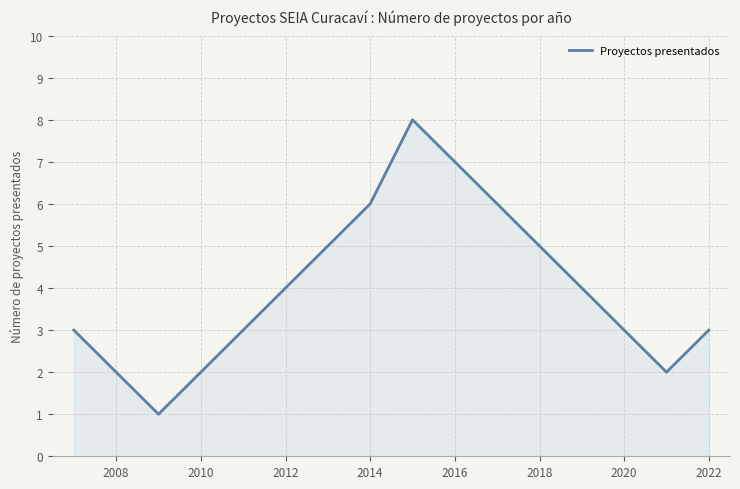

What is the greatest value displayed?

8